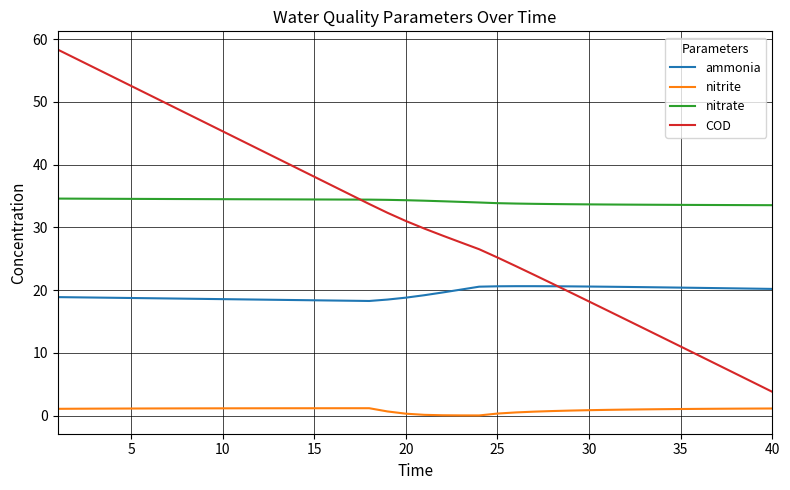

What is the greatest value displayed?

58.3